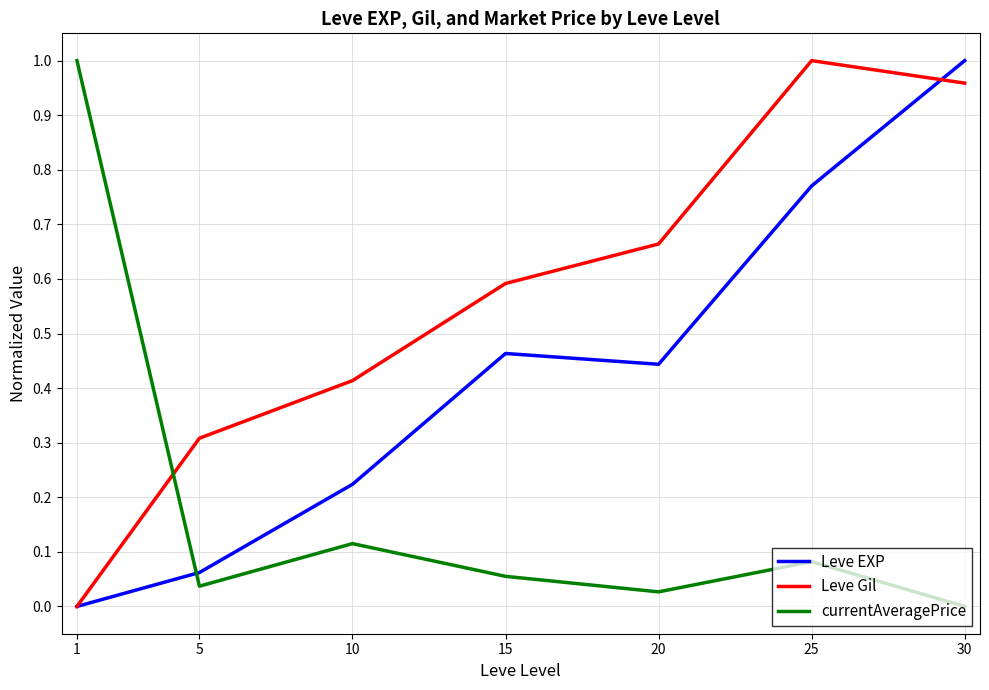

Between 5 and 10, which series saw the biggest shift?

Leve EXP